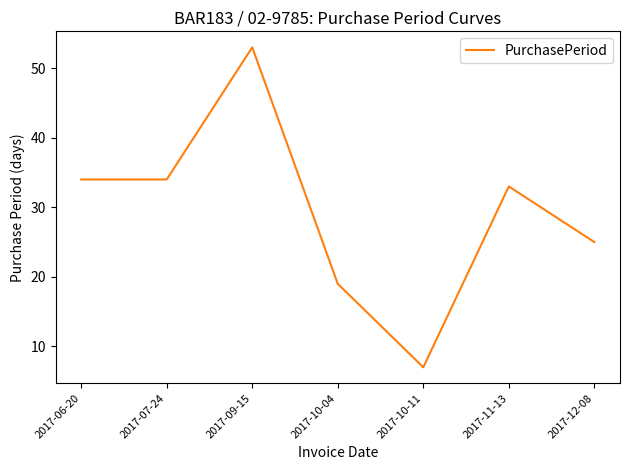

Does the chart have visible grid lines?

No